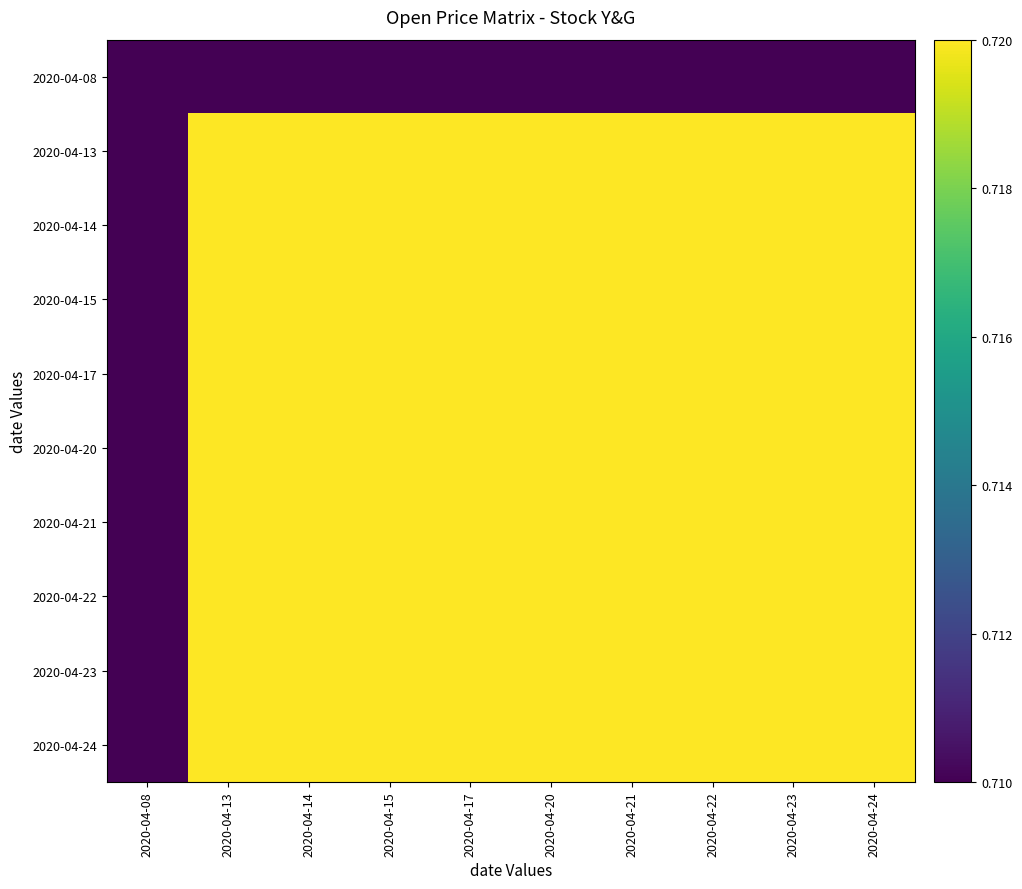

Reading right to left, what are all the values shown in this chart?

2020-04-08: 2020-04-24=0.7	2020-04-23=0.7	2020-04-22=0.7	2020-04-21=0.7	2020-04-20=0.7	2020-04-17=0.7	2020-04-15=0.7	2020-04-14=0.7	2020-04-13=0.7	2020-04-08=0.7
2020-04-13: 2020-04-24=0.7	2020-04-23=0.7	2020-04-22=0.7	2020-04-21=0.7	2020-04-20=0.7	2020-04-17=0.7	2020-04-15=0.7	2020-04-14=0.7	2020-04-13=0.7	2020-04-08=0.7
2020-04-14: 2020-04-24=0.7	2020-04-23=0.7	2020-04-22=0.7	2020-04-21=0.7	2020-04-20=0.7	2020-04-17=0.7	2020-04-15=0.7	2020-04-14=0.7	2020-04-13=0.7	2020-04-08=0.7
2020-04-15: 2020-04-24=0.7	2020-04-23=0.7	2020-04-22=0.7	2020-04-21=0.7	2020-04-20=0.7	2020-04-17=0.7	2020-04-15=0.7	2020-04-14=0.7	2020-04-13=0.7	2020-04-08=0.7
2020-04-17: 2020-04-24=0.7	2020-04-23=0.7	2020-04-22=0.7	2020-04-21=0.7	2020-04-20=0.7	2020-04-17=0.7	2020-04-15=0.7	2020-04-14=0.7	2020-04-13=0.7	2020-04-08=0.7
2020-04-20: 2020-04-24=0.7	2020-04-23=0.7	2020-04-22=0.7	2020-04-21=0.7	2020-04-20=0.7	2020-04-17=0.7	2020-04-15=0.7	2020-04-14=0.7	2020-04-13=0.7	2020-04-08=0.7
2020-04-21: 2020-04-24=0.7	2020-04-23=0.7	2020-04-22=0.7	2020-04-21=0.7	2020-04-20=0.7	2020-04-17=0.7	2020-04-15=0.7	2020-04-14=0.7	2020-04-13=0.7	2020-04-08=0.7
2020-04-22: 2020-04-24=0.7	2020-04-23=0.7	2020-04-22=0.7	2020-04-21=0.7	2020-04-20=0.7	2020-04-17=0.7	2020-04-15=0.7	2020-04-14=0.7	2020-04-13=0.7	2020-04-08=0.7
2020-04-23: 2020-04-24=0.7	2020-04-23=0.7	2020-04-22=0.7	2020-04-21=0.7	2020-04-20=0.7	2020-04-17=0.7	2020-04-15=0.7	2020-04-14=0.7	2020-04-13=0.7	2020-04-08=0.7
2020-04-24: 2020-04-24=0.7	2020-04-23=0.7	2020-04-22=0.7	2020-04-21=0.7	2020-04-20=0.7	2020-04-17=0.7	2020-04-15=0.7	2020-04-14=0.7	2020-04-13=0.7	2020-04-08=0.7